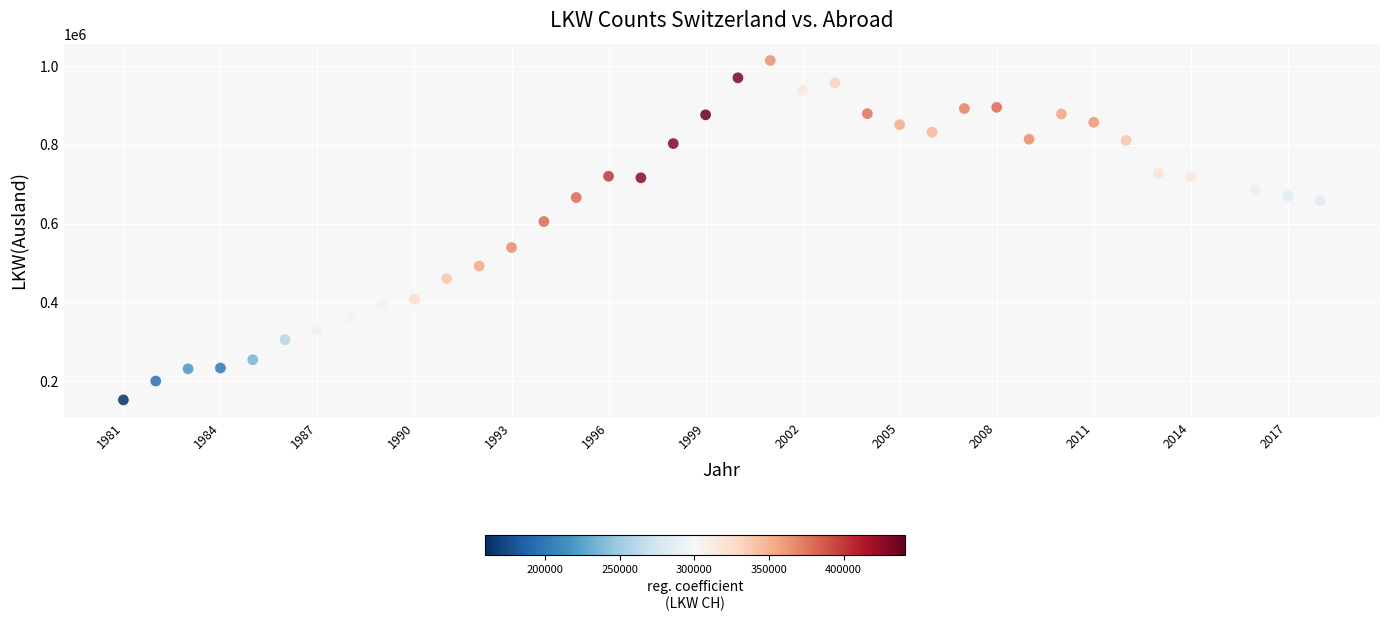

What is the range of X values (max minus min)?

37